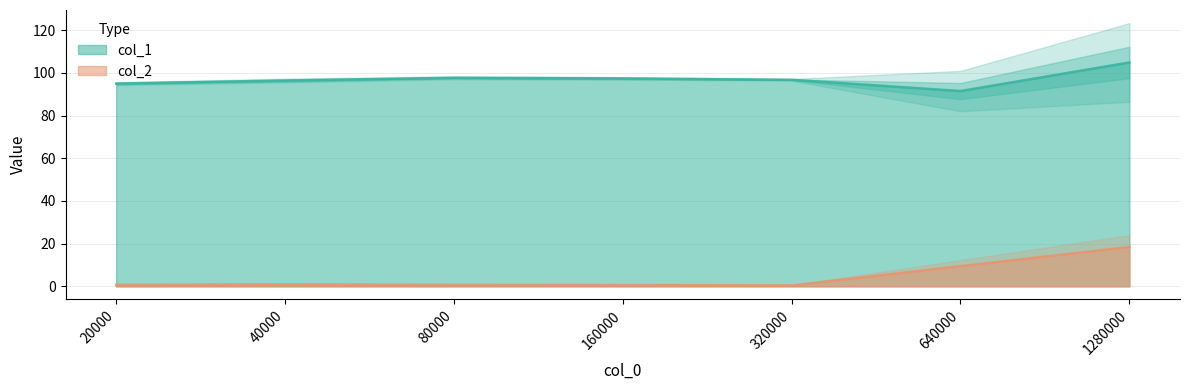

The value of col_1 at 80000 is 55.6. True or false?

False